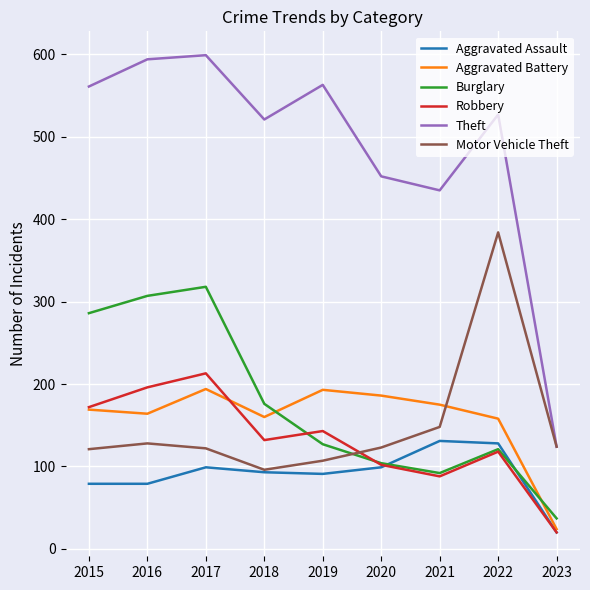

How many interior local peaks does the Burglary series have?

2